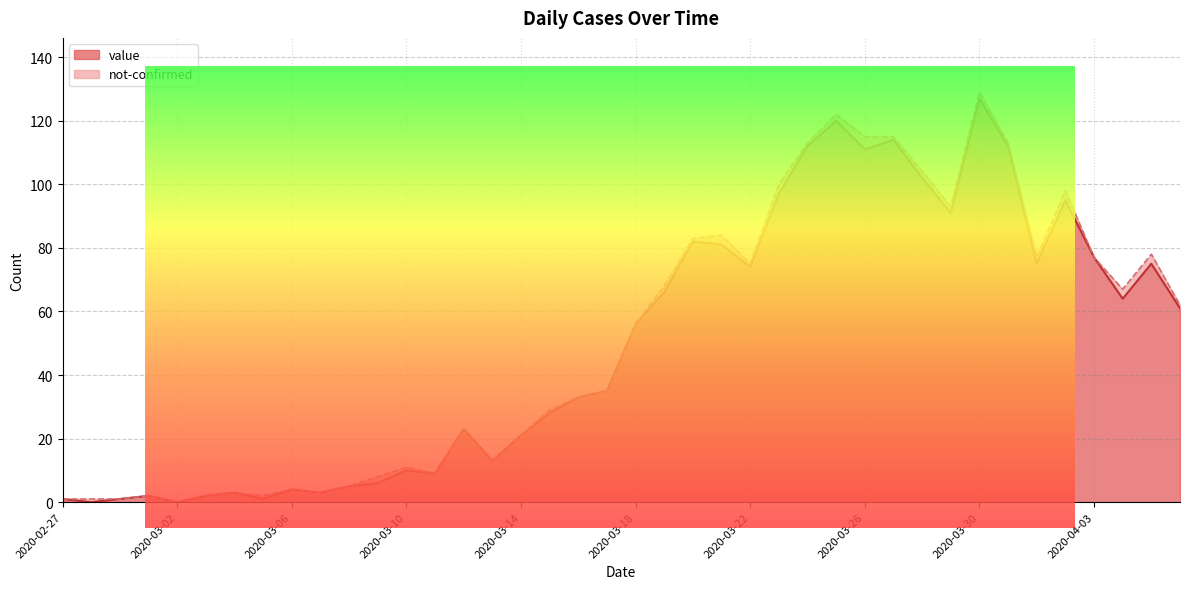

The chart shows a value of 25 at 2020-04-05. True or false?

False